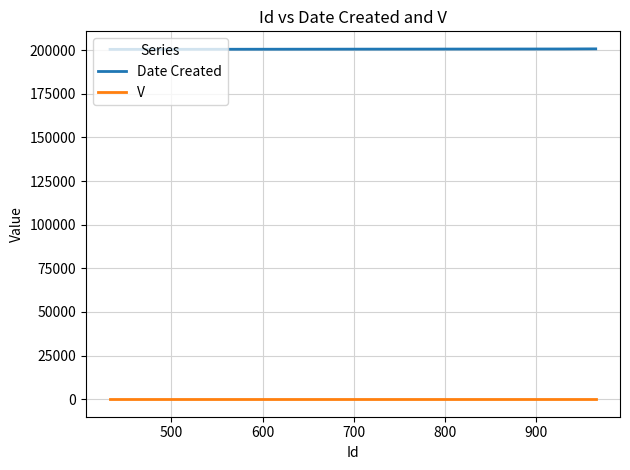

True or false: Date Created and V intersect in this chart.

False